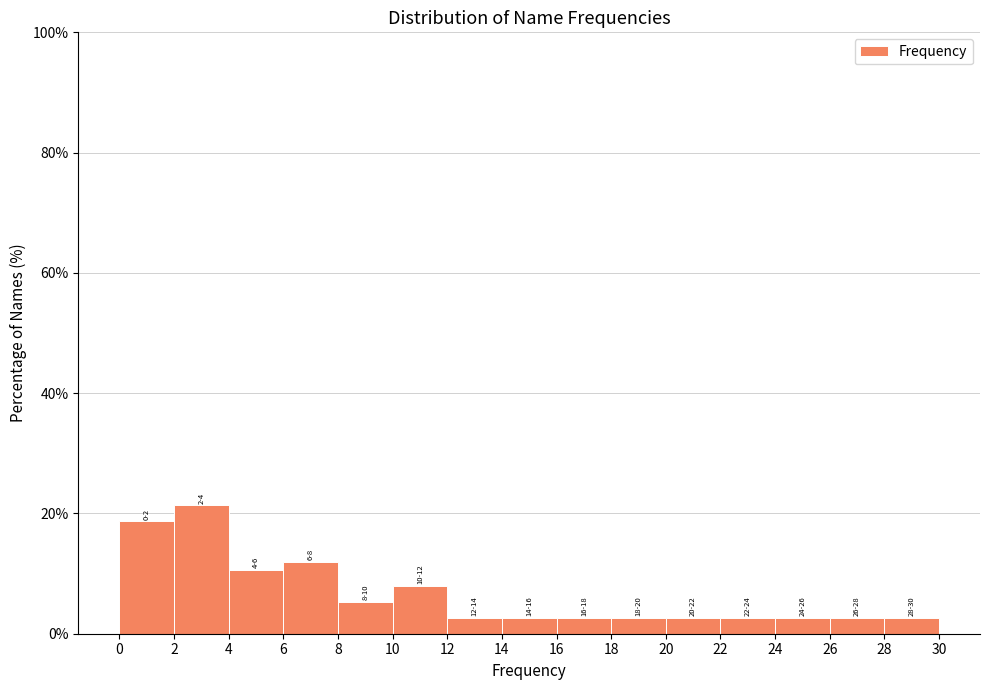

Which range on the x-axis has the tallest bar?

2 to 4